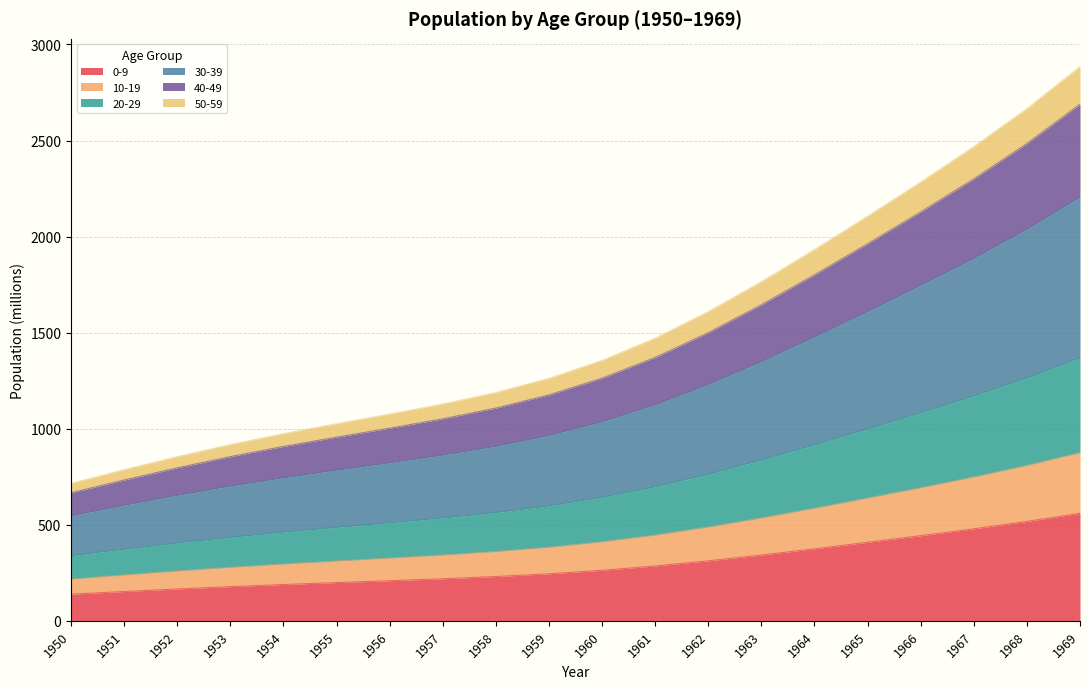

How many data points in 30-39 are above 1036?

10